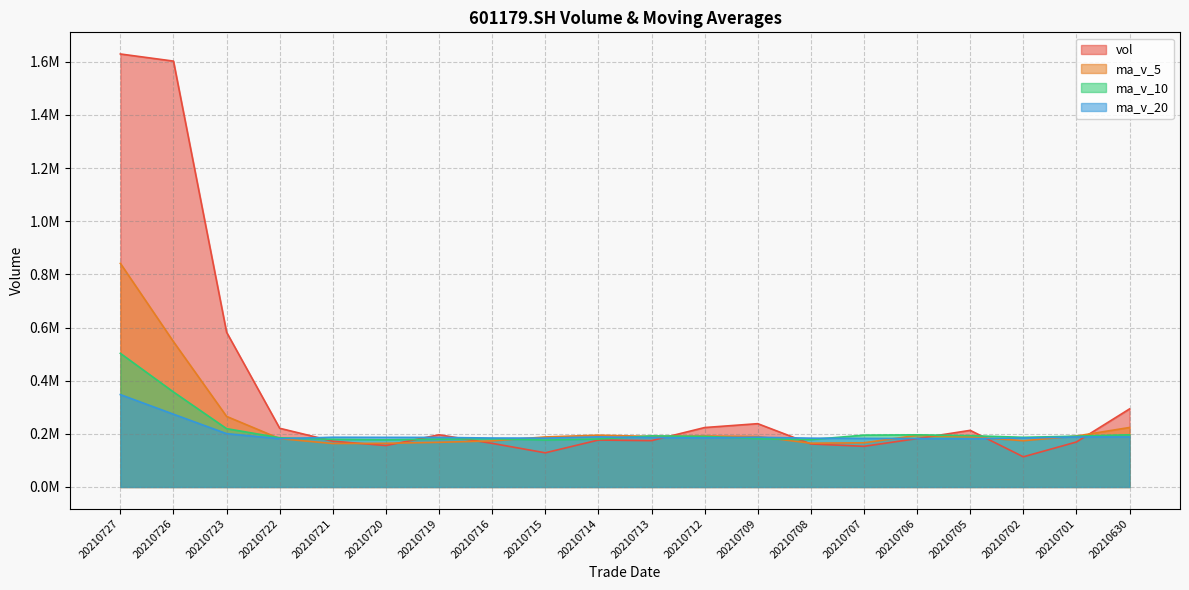

Does the chart display data point markers on the line(s)?

No